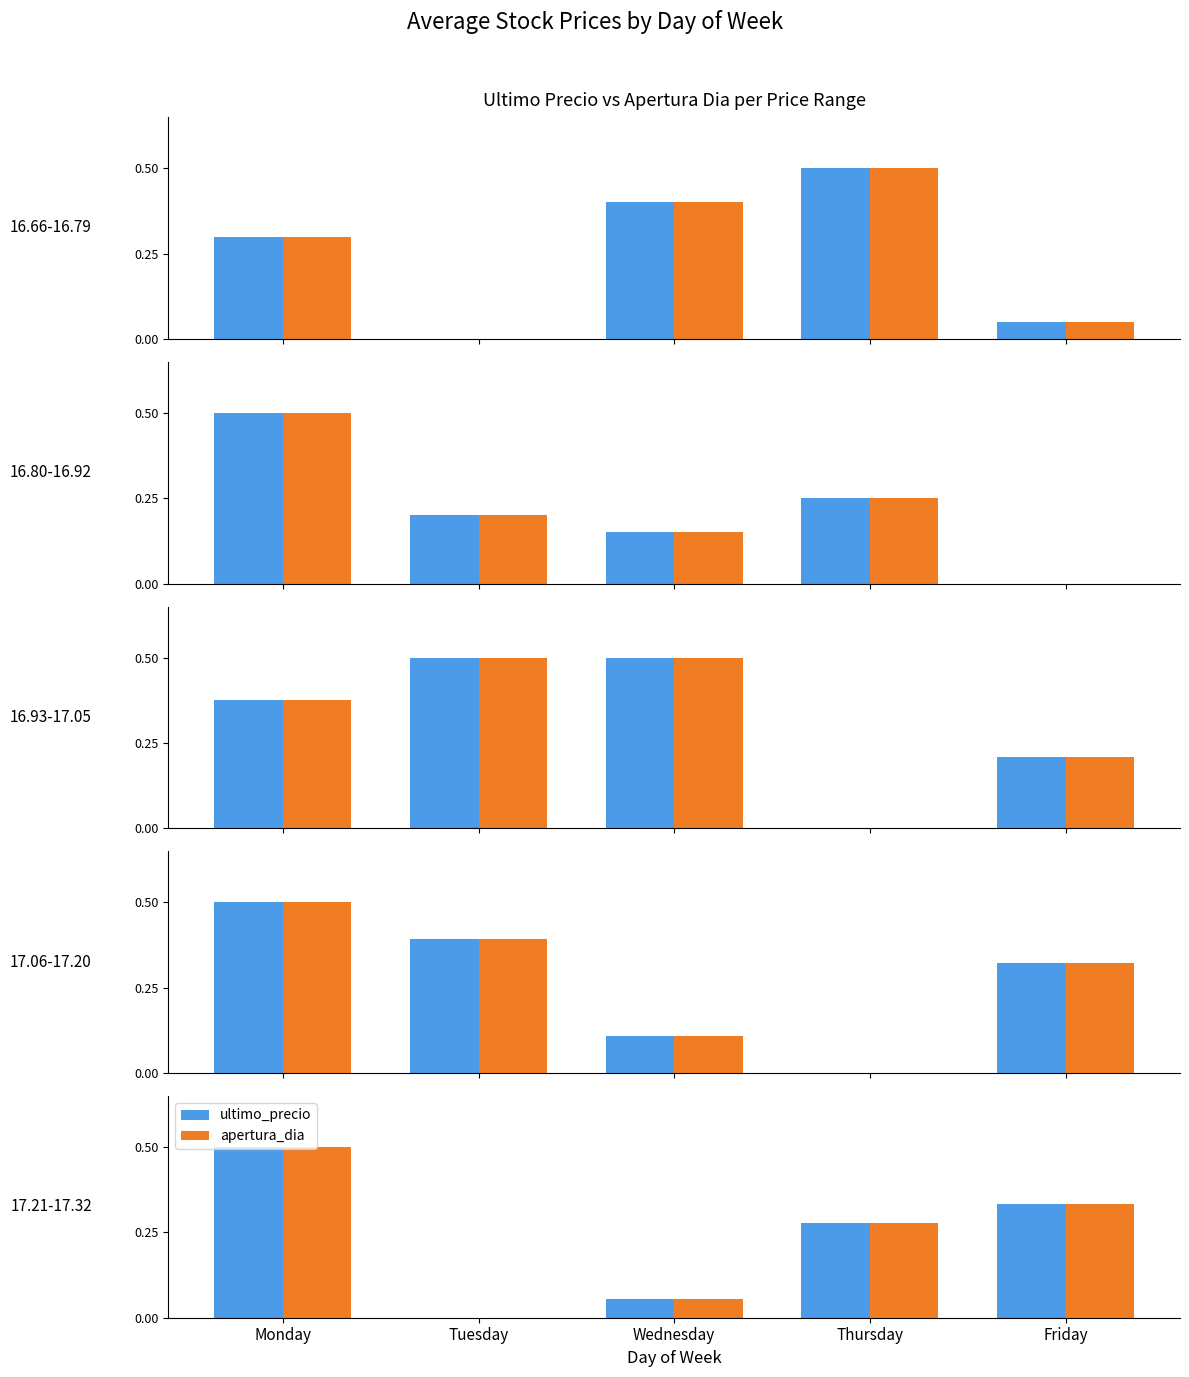

Is it true that ultimo_precio equals 0.1 at Wednesday?

True